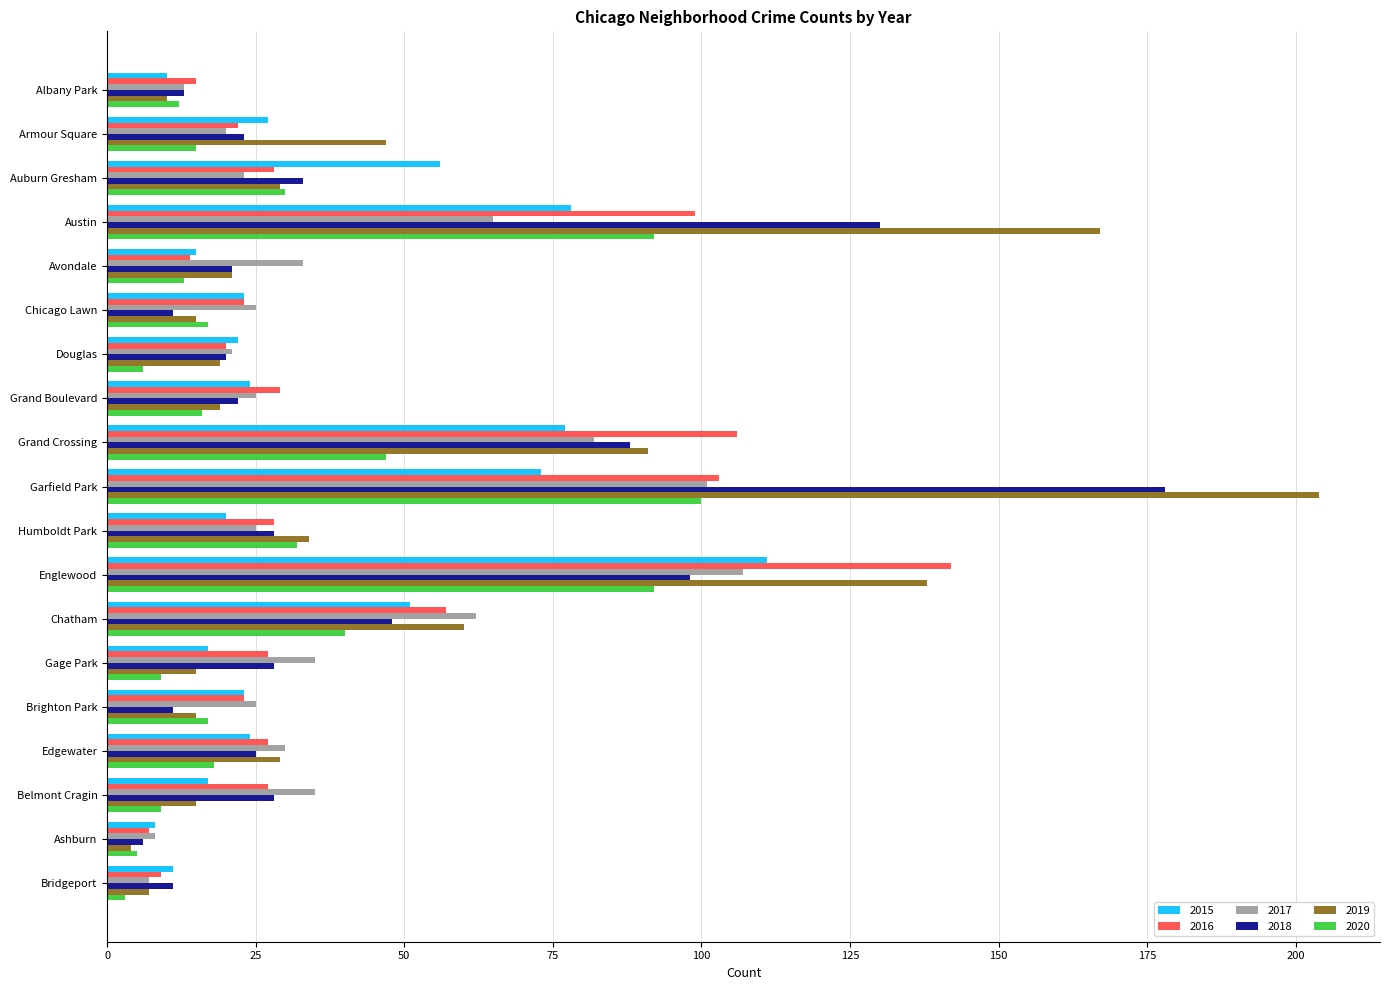

What is the maximum value shown in the chart?

204